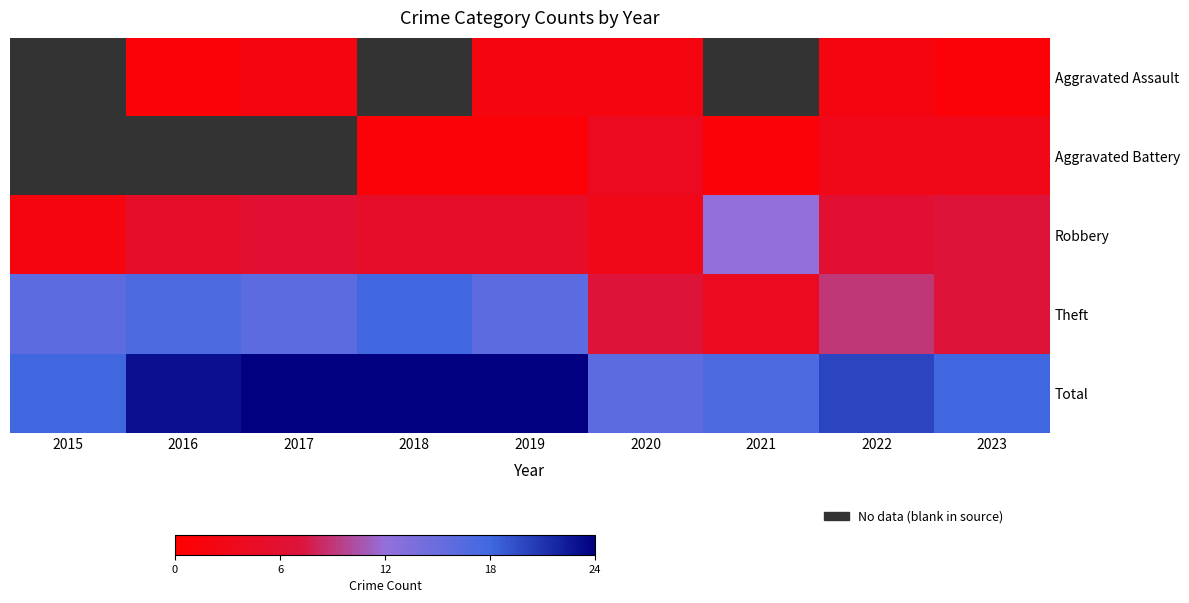

Is the value of Theft at 2016 greater than the value of Aggravated Assault at 2016?

Yes